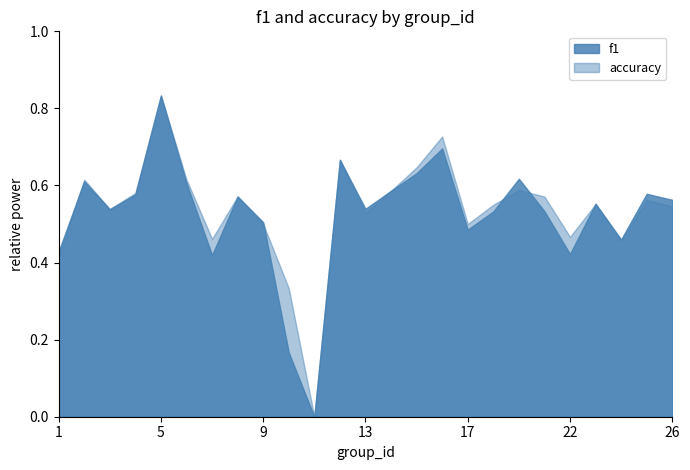

How many interior local valleys does the accuracy series have?

7